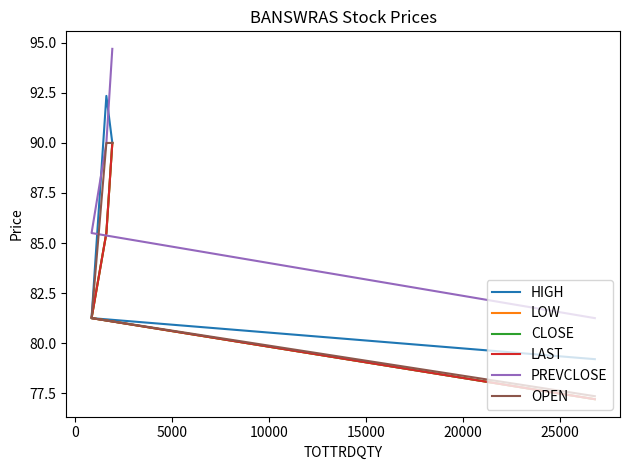

True or false: PREVCLOSE and LOW intersect in this chart.

False